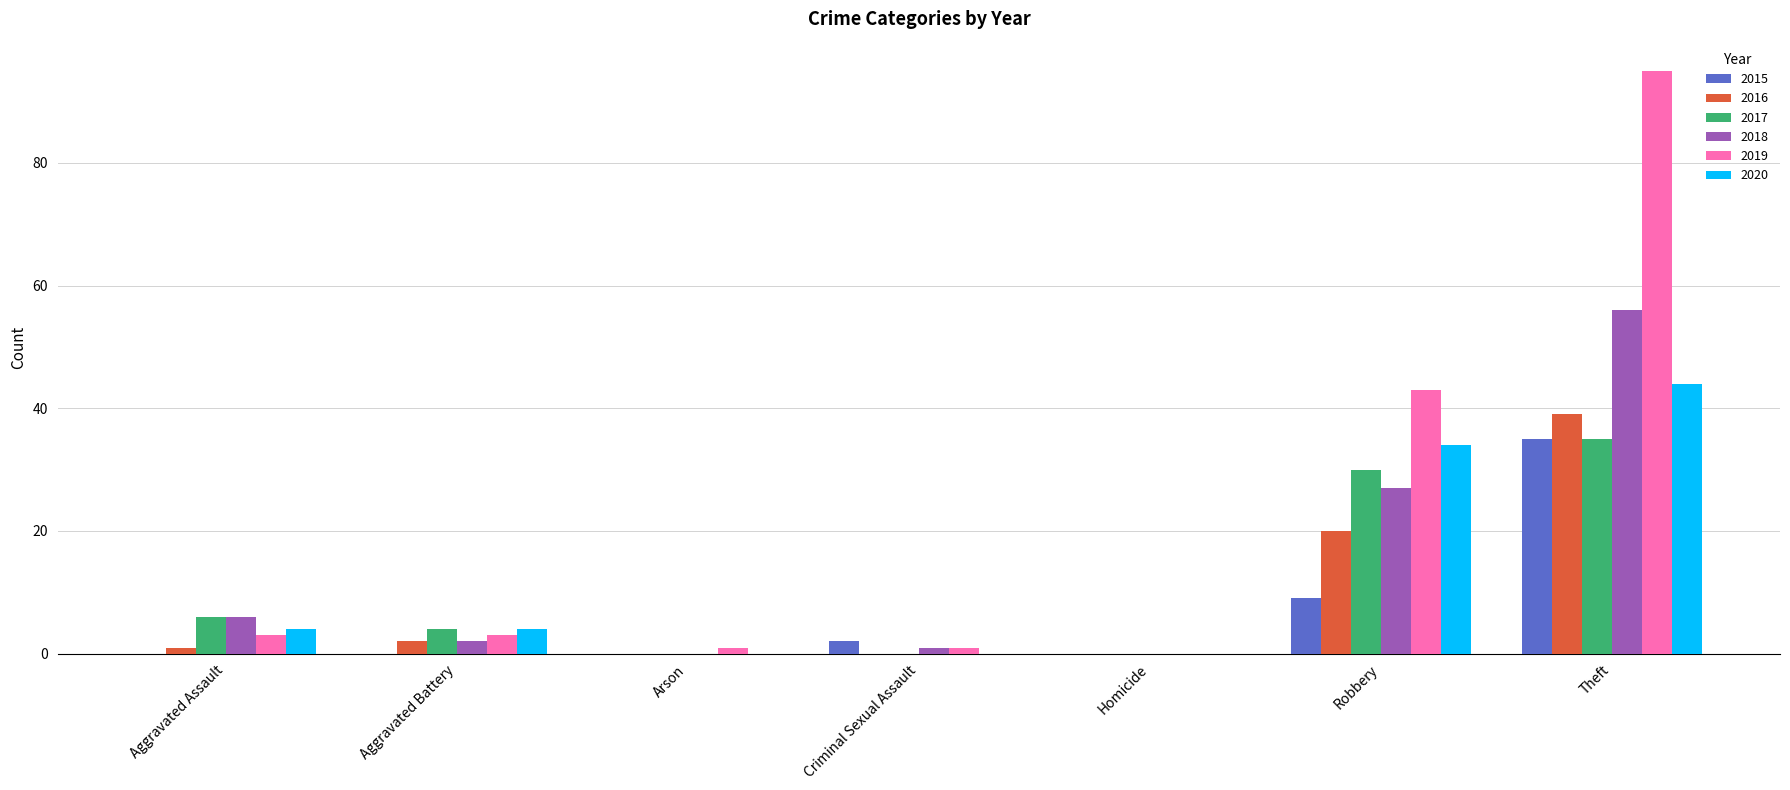

Is it true that 2017 equals 35 at Theft?

True